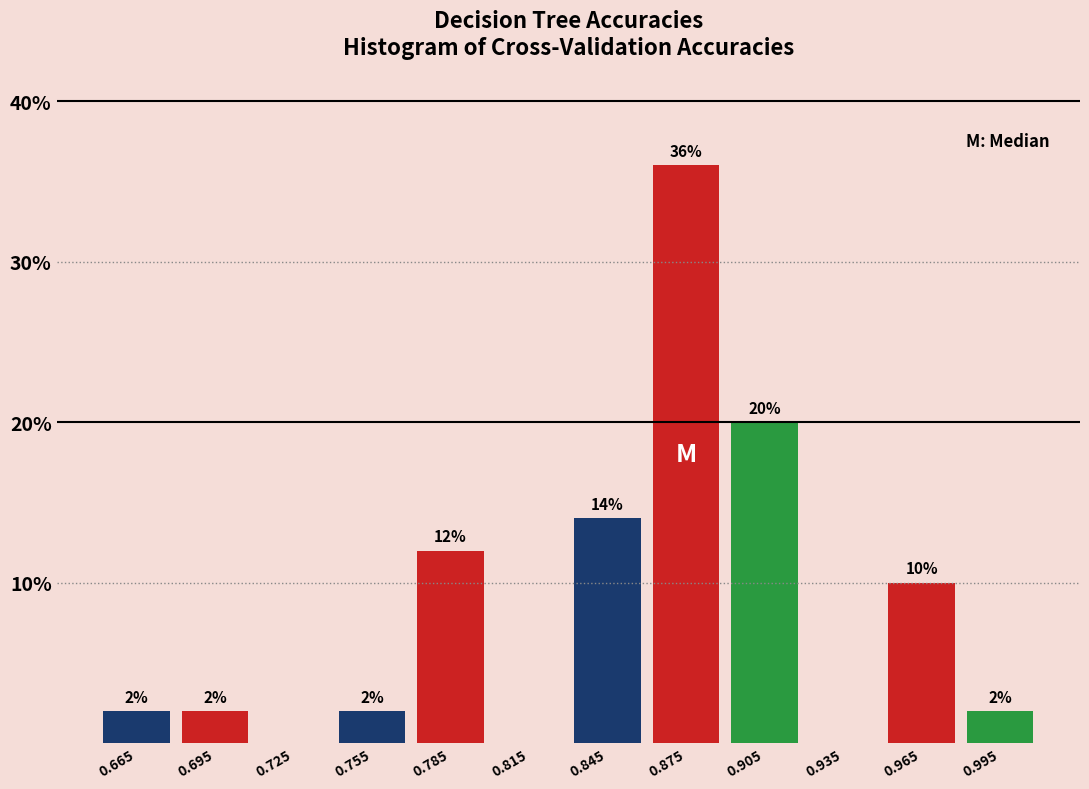

Over which range of the x-axis is the bar tallest?

0.86 to 0.89